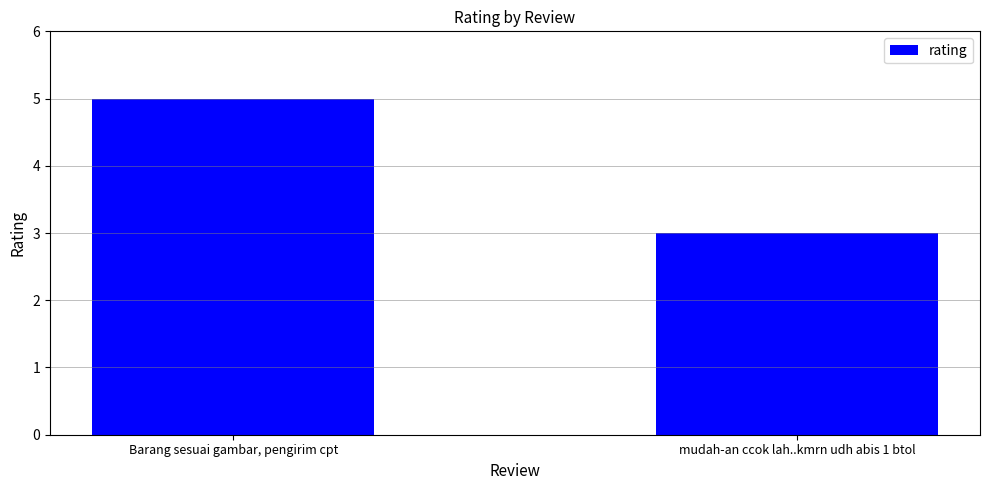

Rank the categories by value from highest to lowest.

Barang sesuai gambar, pengirim cpt, mudah-an ccok lah..kmrn udh abis 1 btol